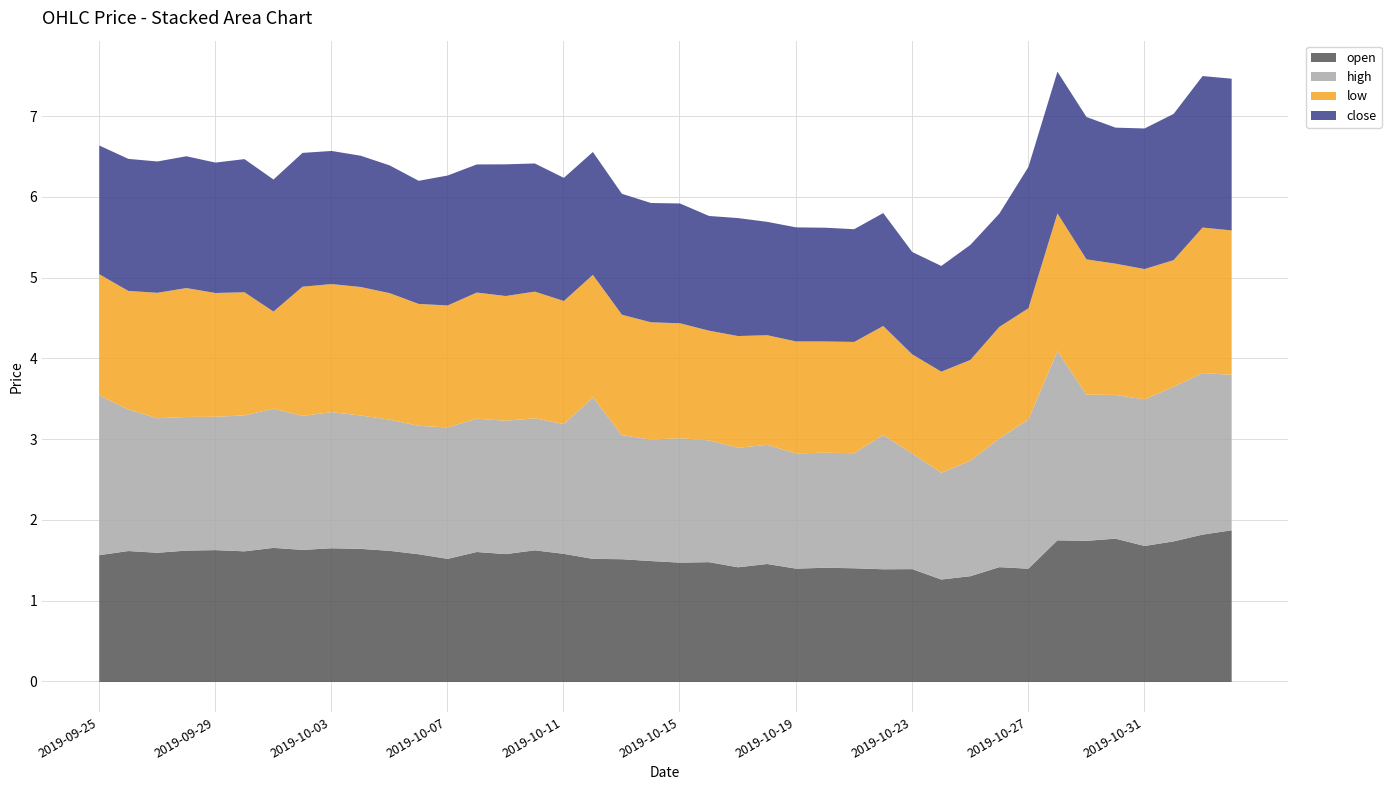

What is the label of the 13th point from the right?

2019-10-22